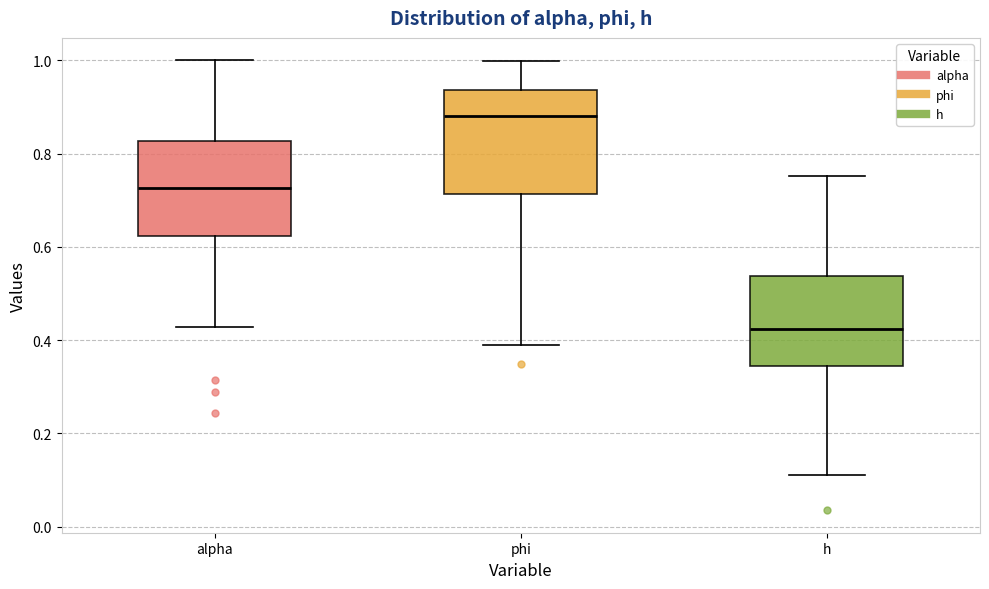

Which box's median line is the lowest?

h